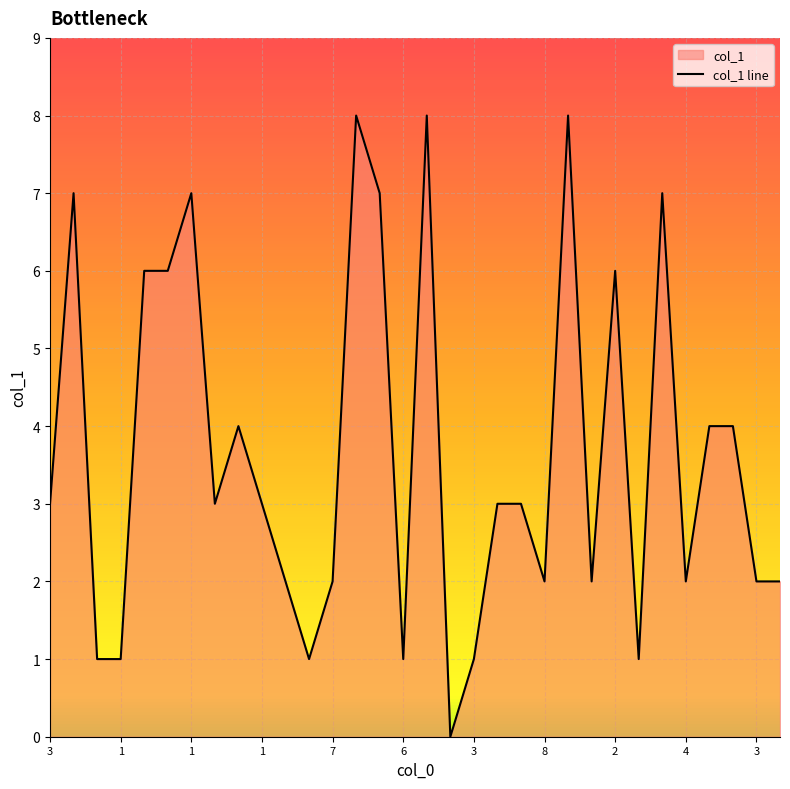

How many interior local peaks (higher than both neighbors) does the data have?

8